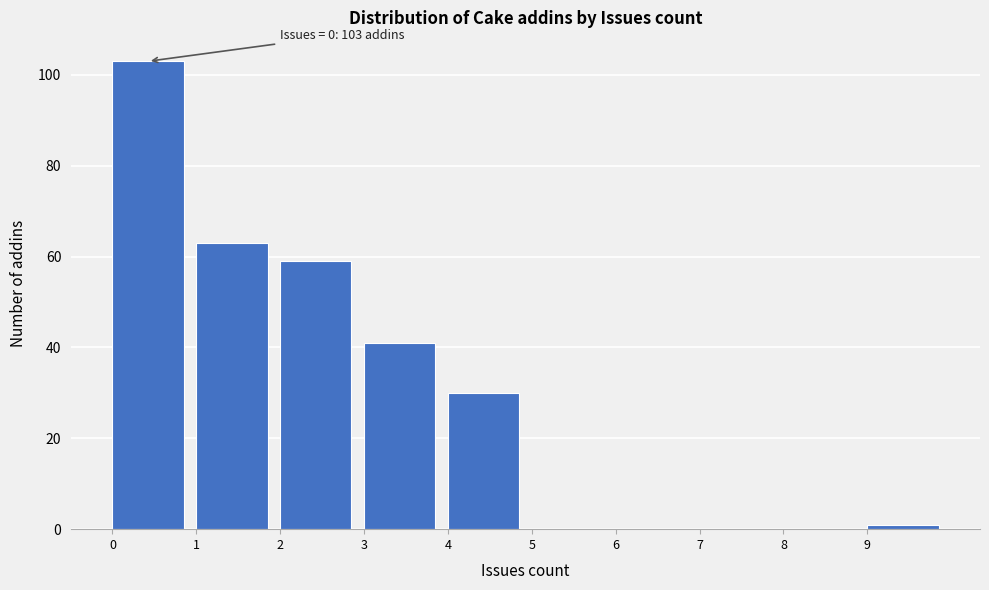

Which range on the x-axis has the tallest bar?

0 to 1